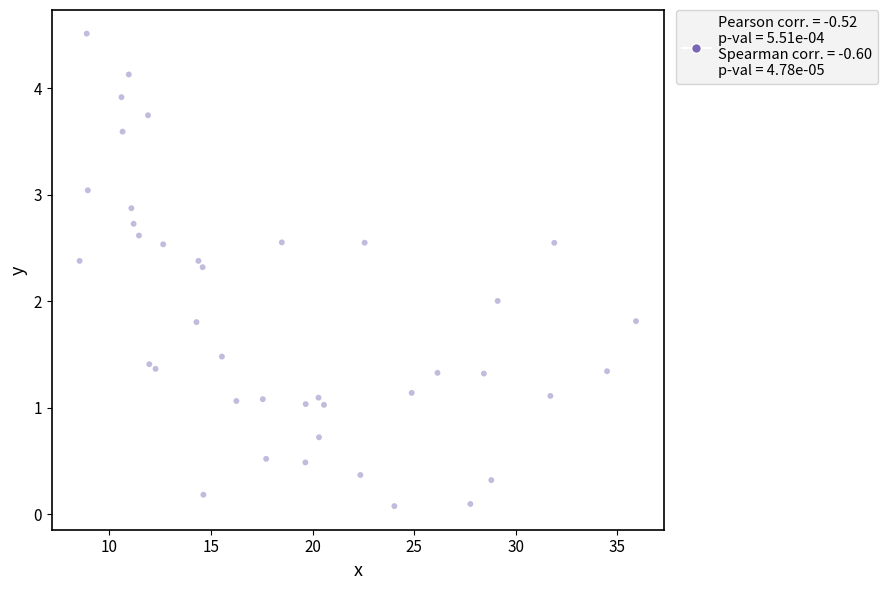

What is the range of Y values (max minus min)?

4.4